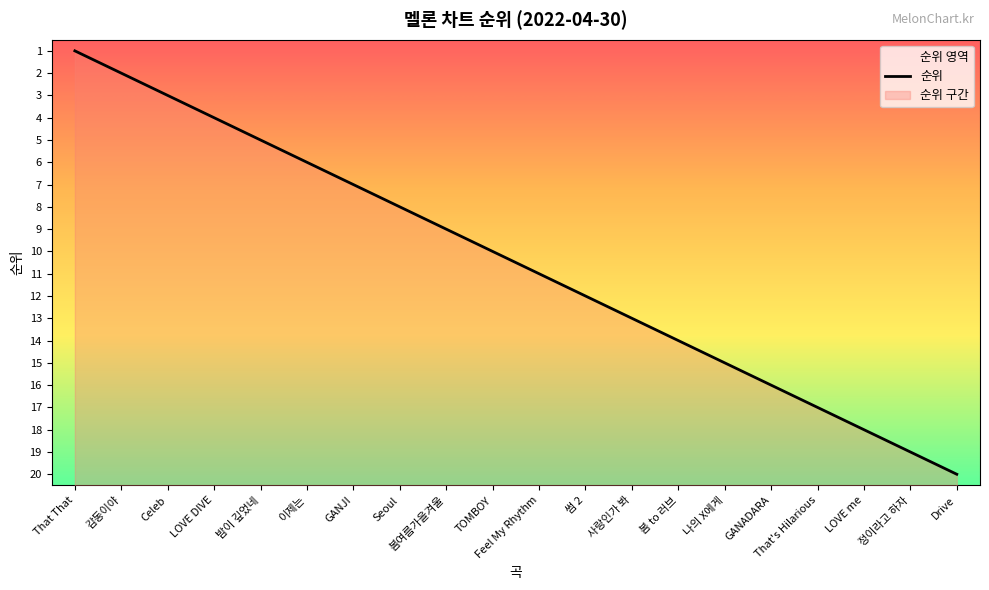

Reading left to right, extract all data points from this chart.

1	2	3	4	5	6	7	8	9	10	11	12	13	14	15	16	17	18	19	20